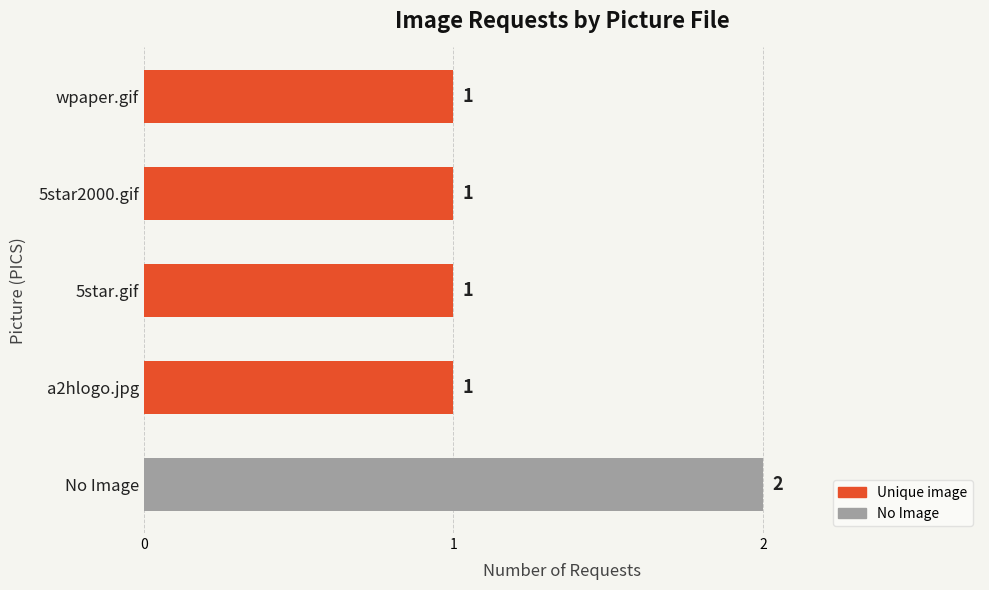

Does the chart contain stacked bars?

No